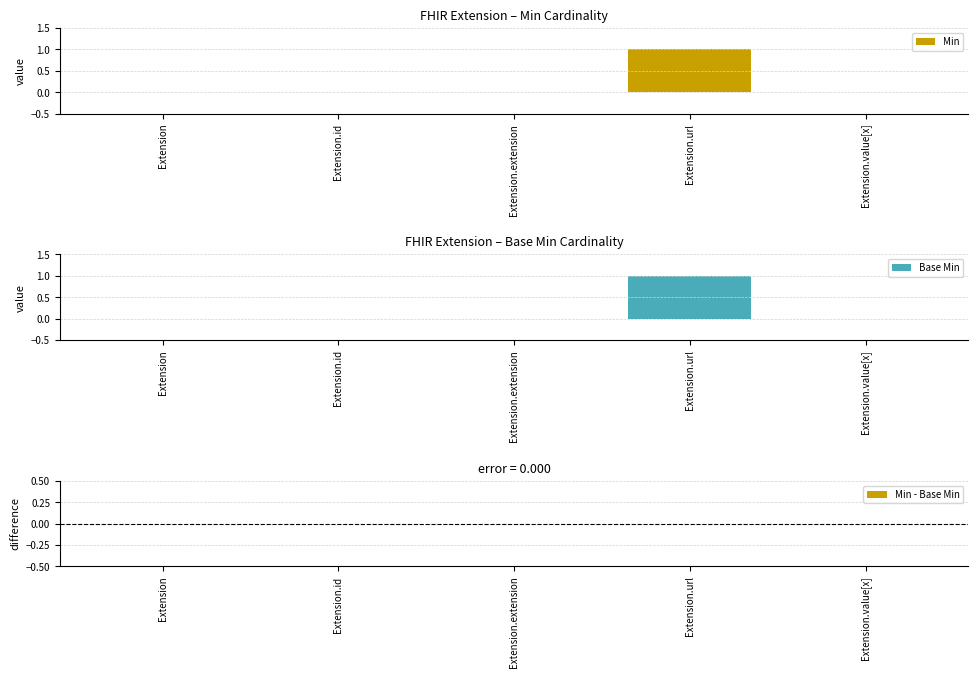

What is the label of the 1st bar from the right?

Extension.value[x]